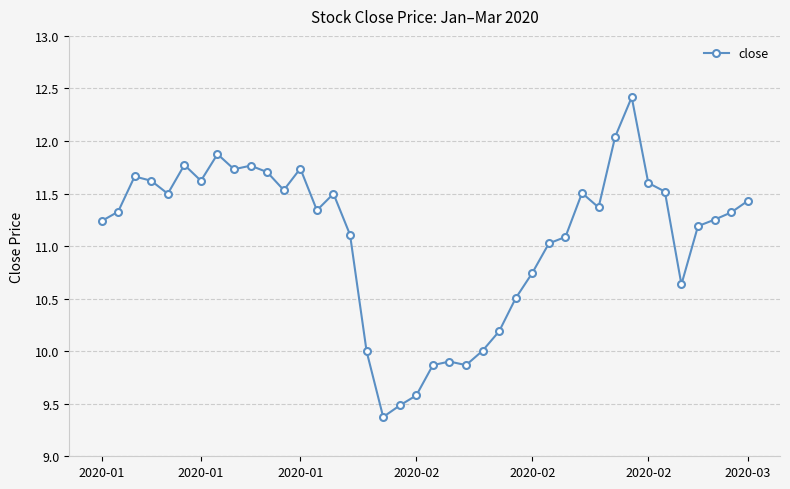

What is the minimum value shown in the chart?

9.4